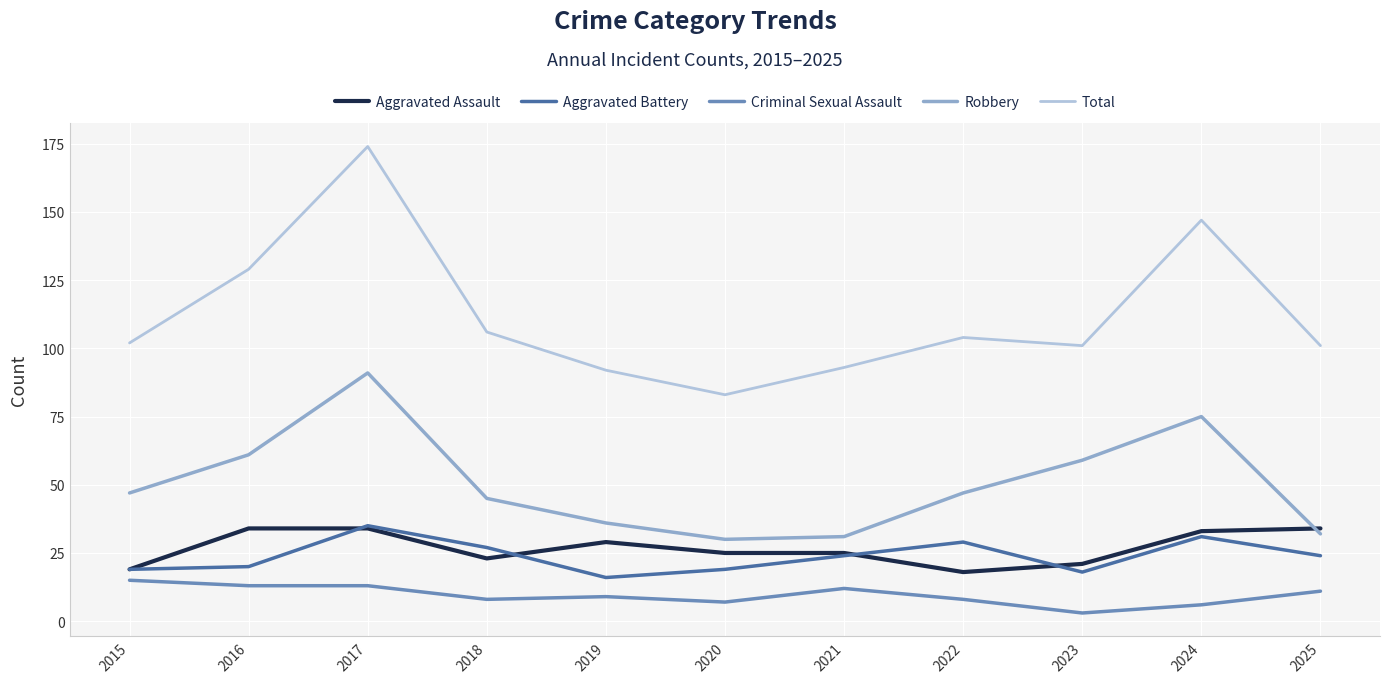

Which series has the largest total across all categories?

Total